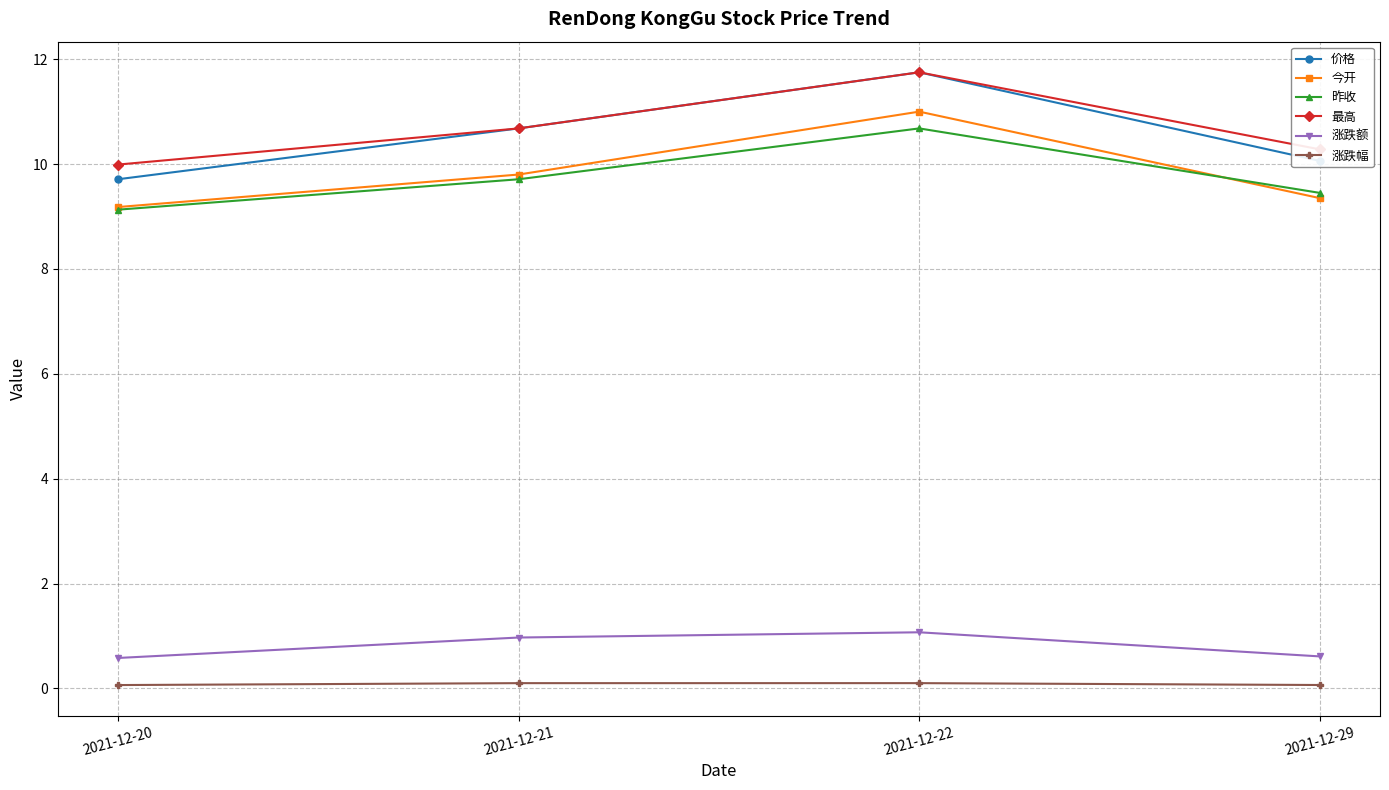

What is the spread (max minus min) of values at 2021-12-29?

10.2